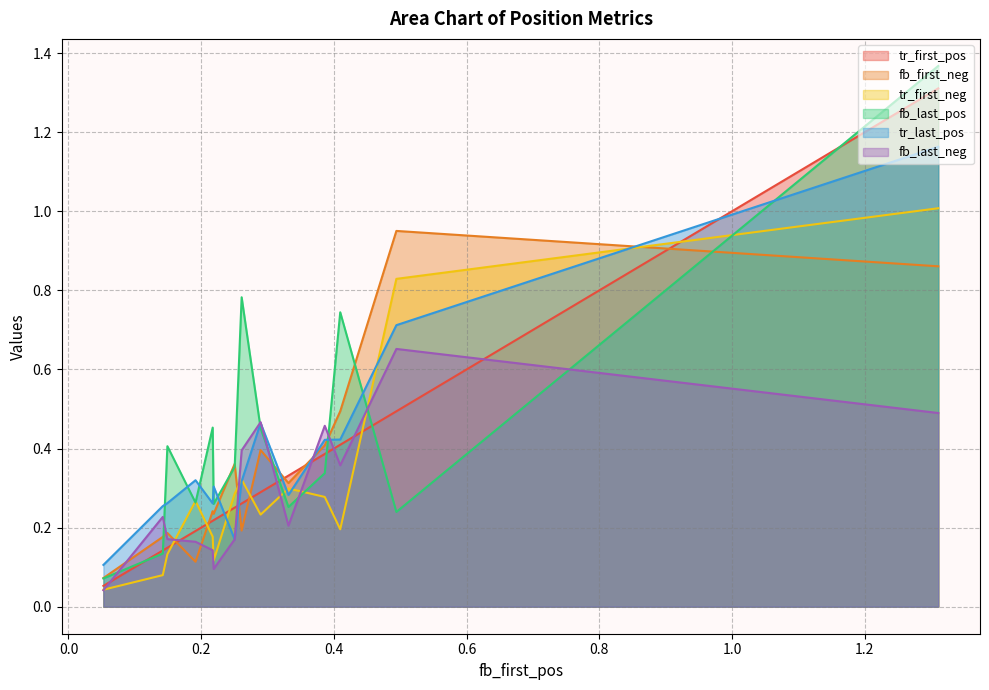

Which series has the largest range (max minus min)?

fb_last_pos